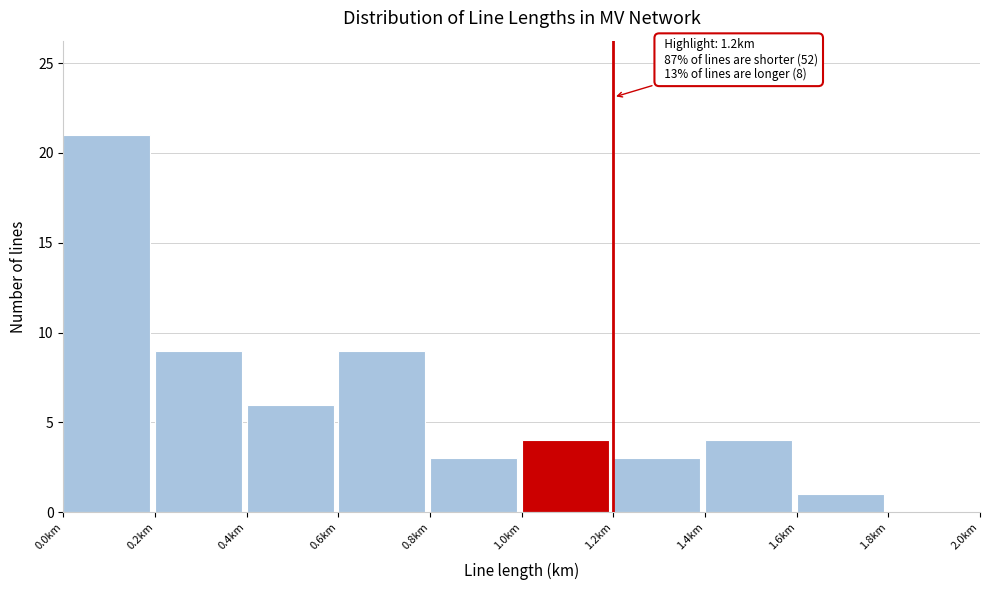

Which range on the x-axis has the tallest bar?

0.0 to 0.2